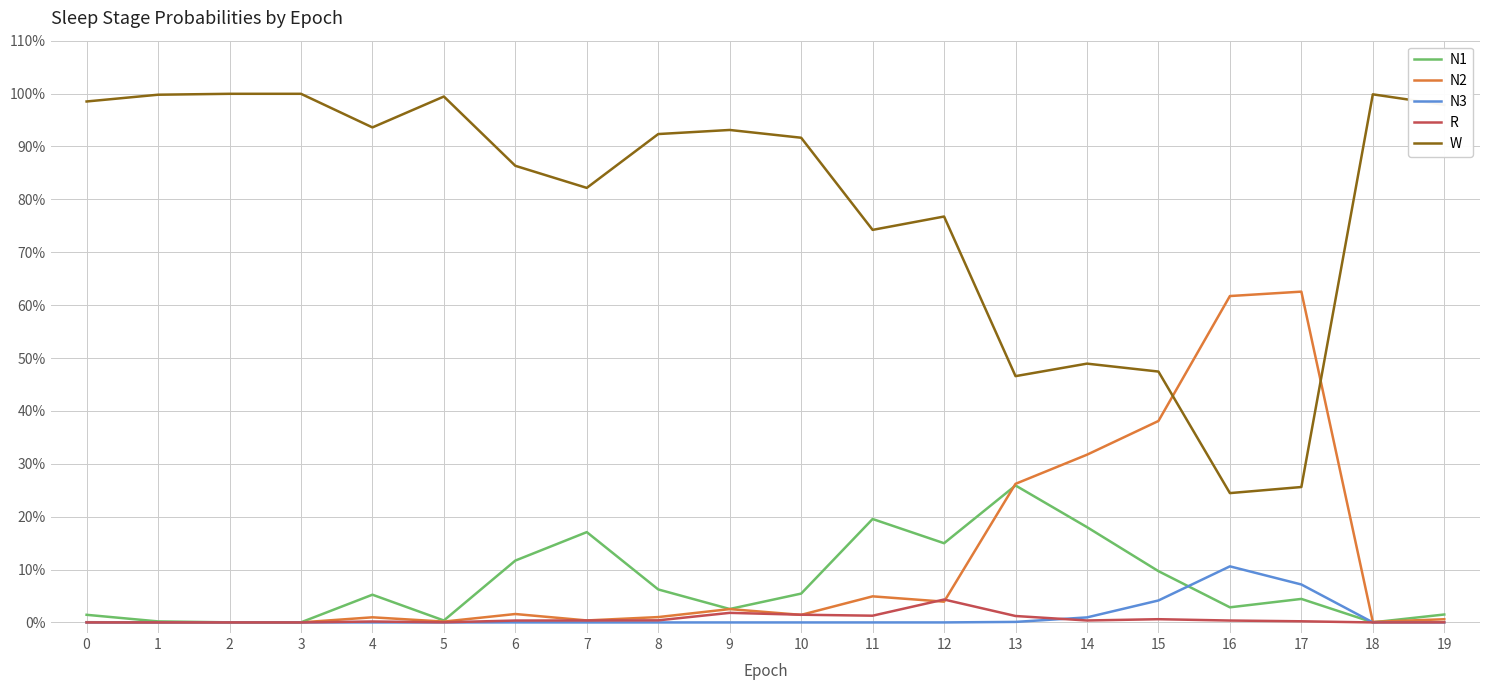

What is the difference between the maximum and minimum values in the W series?

0.8